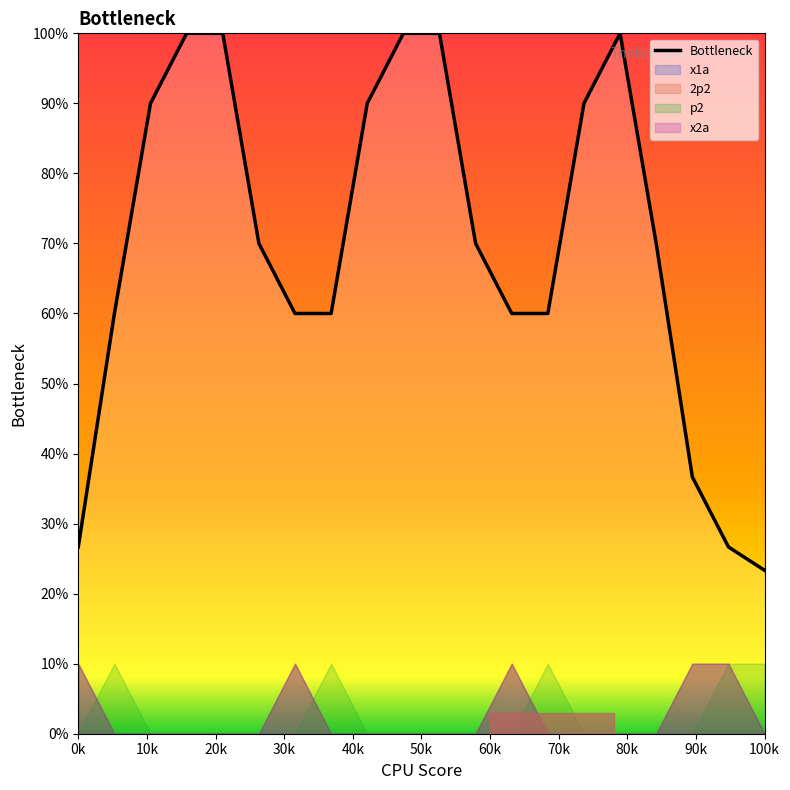

What is the maximum value for Bottleneck?

100.0